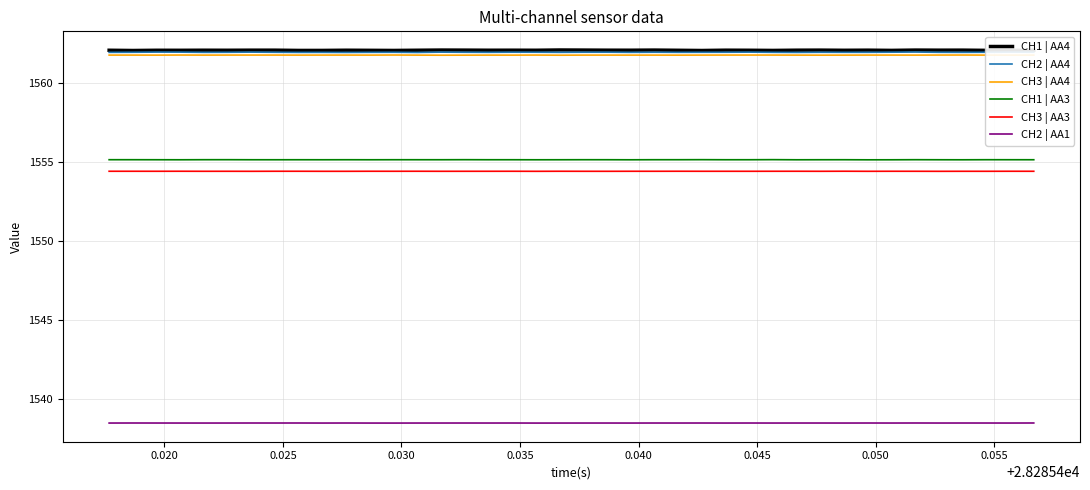

True or false: CH3 | AA4 and CH3 | AA3 cross at least once.

False